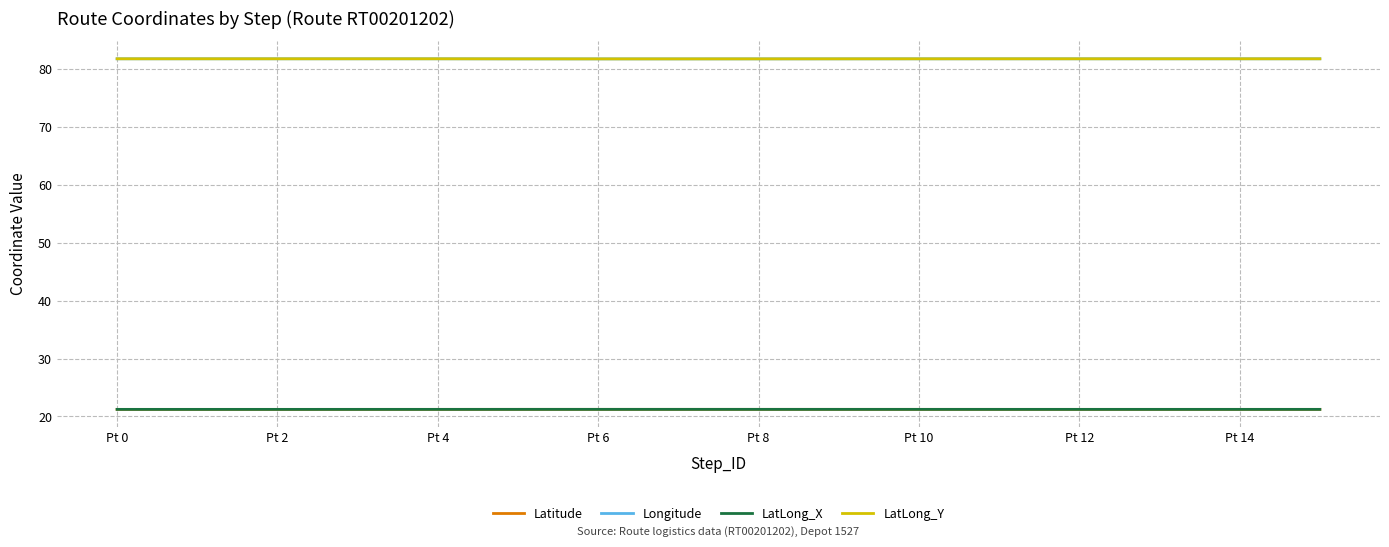

True or false: Latitude and LatLong_Y intersect in this chart.

False